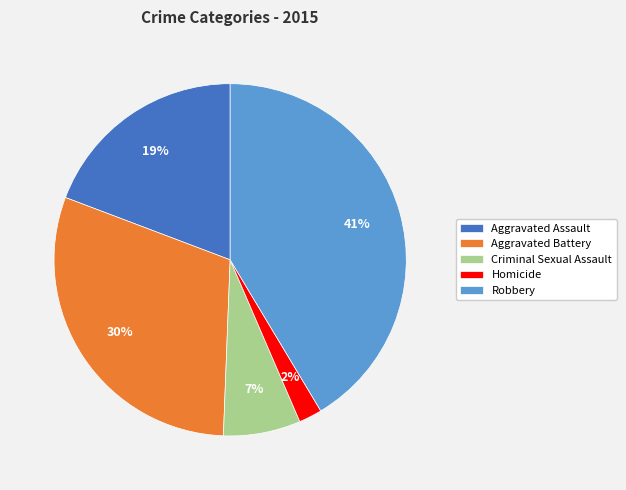

Between Aggravated Battery and Aggravated Assault, which is larger?

Aggravated Battery